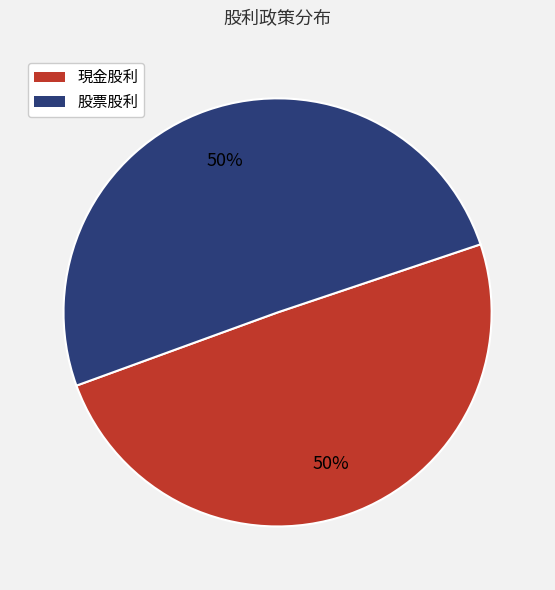

What is the ratio of the value at 股票股利 to the value at 現金股利?

1.0